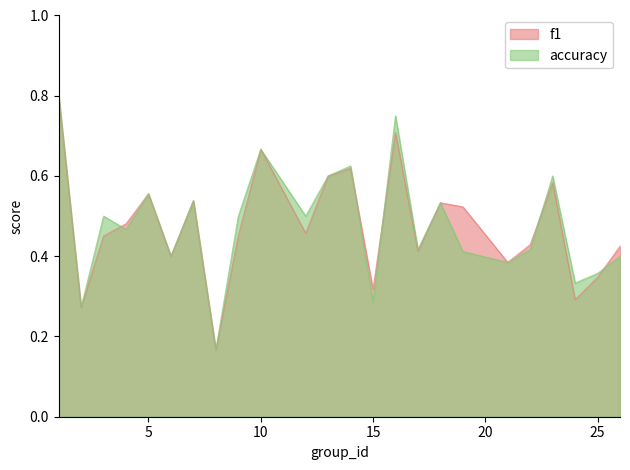

Does the chart have visible grid lines?

No